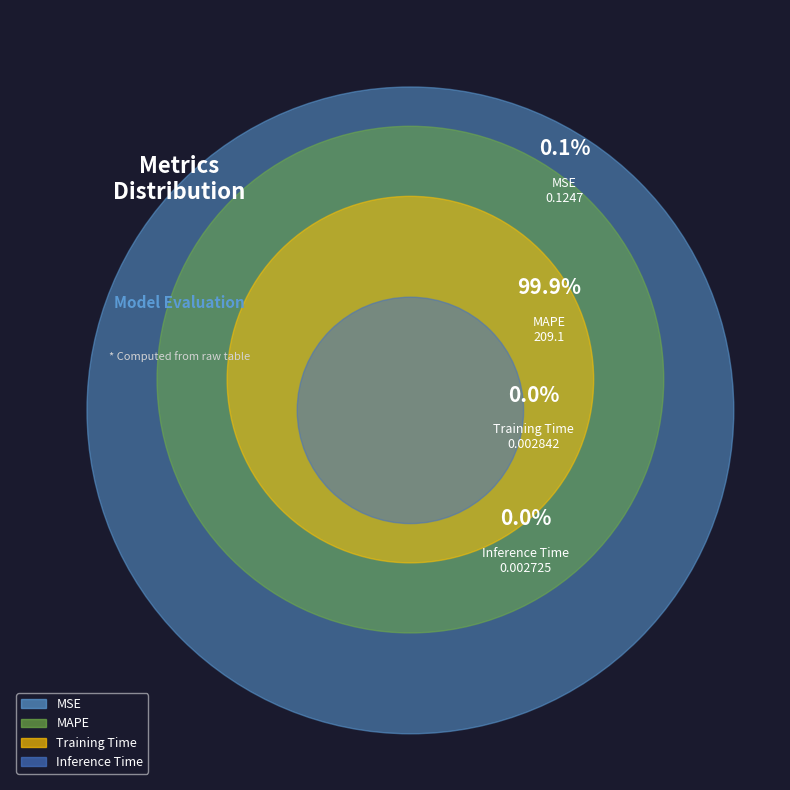

Does Inference Time represent more than half of the total?

No